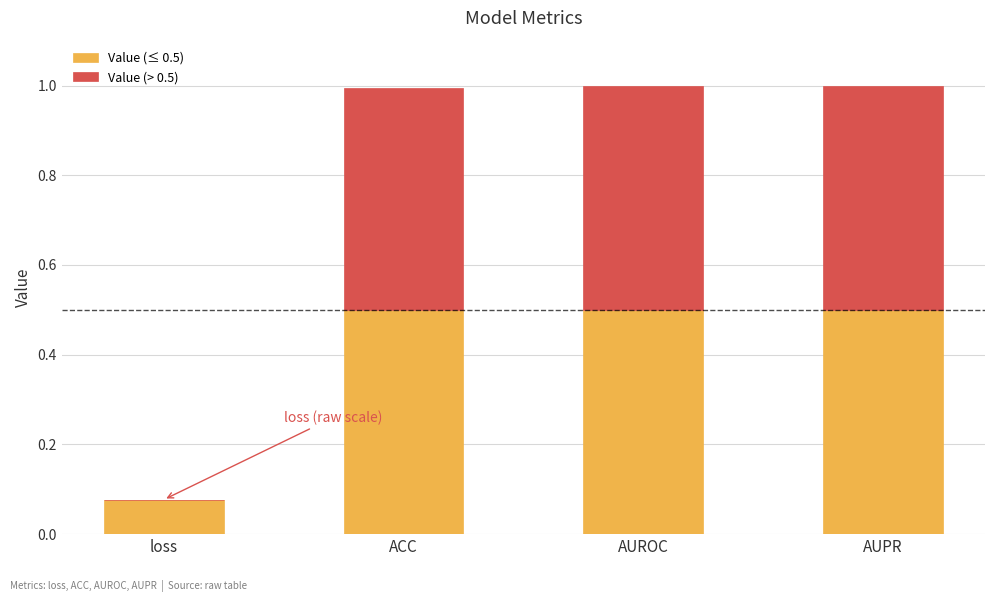

What is the sum of all Value (≤ 0.5) values?

1.6